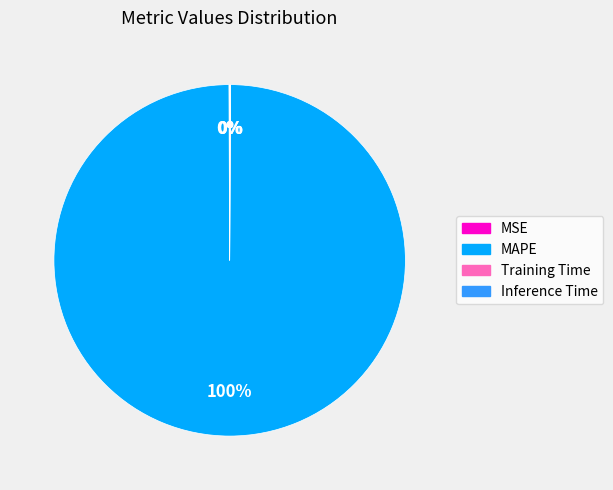

Which slice represents more than half of the pie?

MAPE